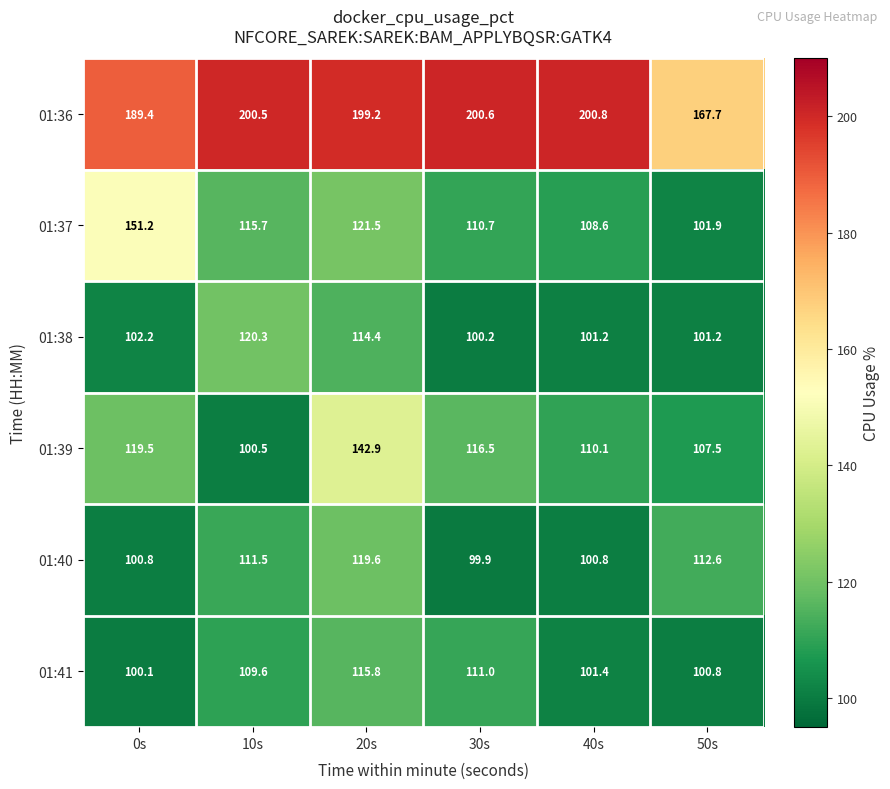

Between 10s and 40s, which series saw the biggest shift?

01:38